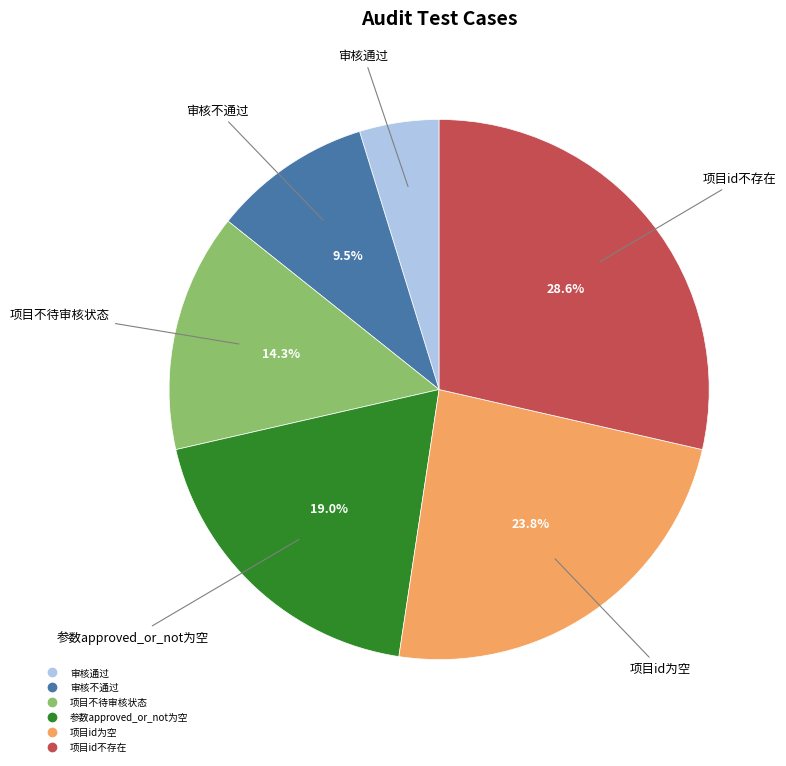

Rank the categories by value from highest to lowest.

项目id不存在, 项目id为空, 参数approved_or_not为空, 项目不待审核状态, 审核不通过, 审核通过